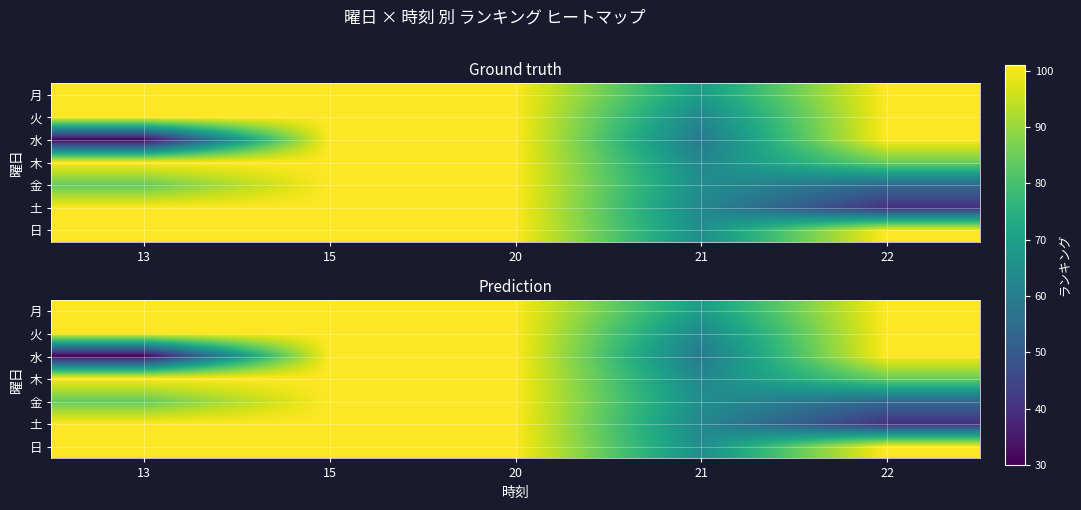

What is the difference between the highest and lowest values at 13?

70